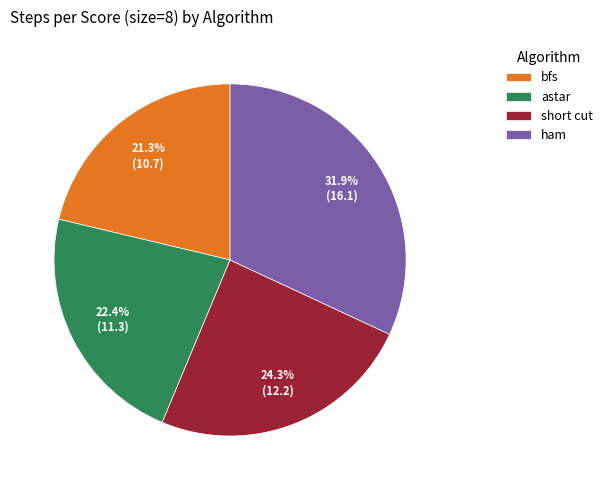

How many slices are in this pie chart?

4